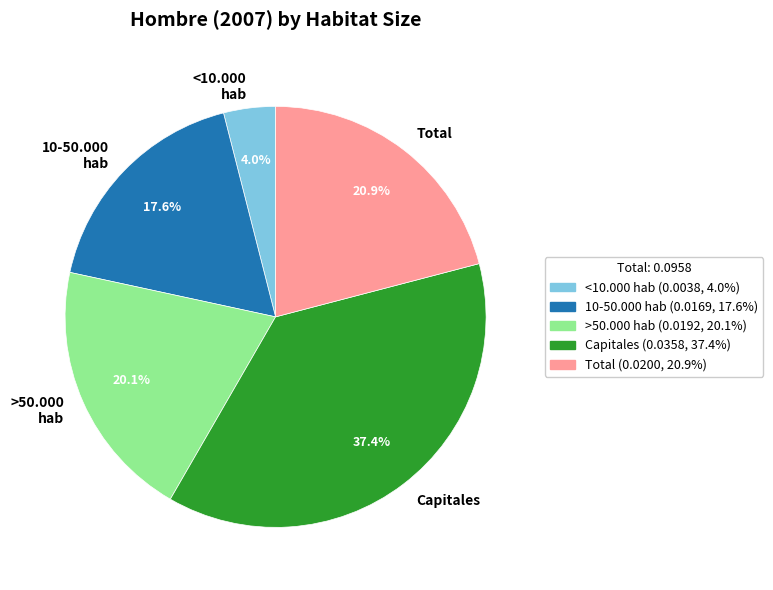

What percentage is the 10-50.000 hab slice, to the nearest percent?

18%